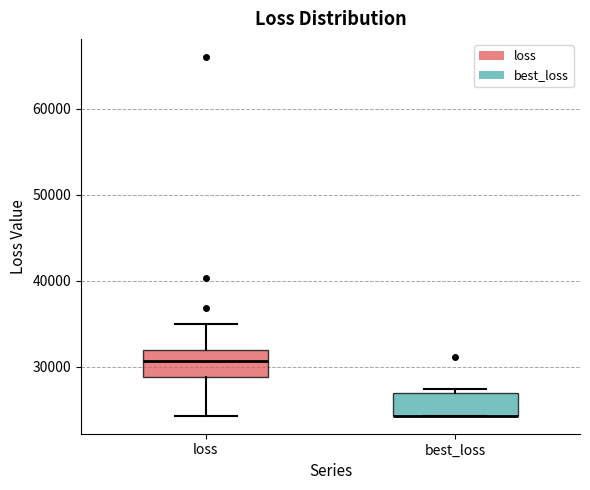

Where is the lower edge of the box for best_loss on the y-axis? The values are not printed on the chart, so give them approximately, as read against the axis.

24000